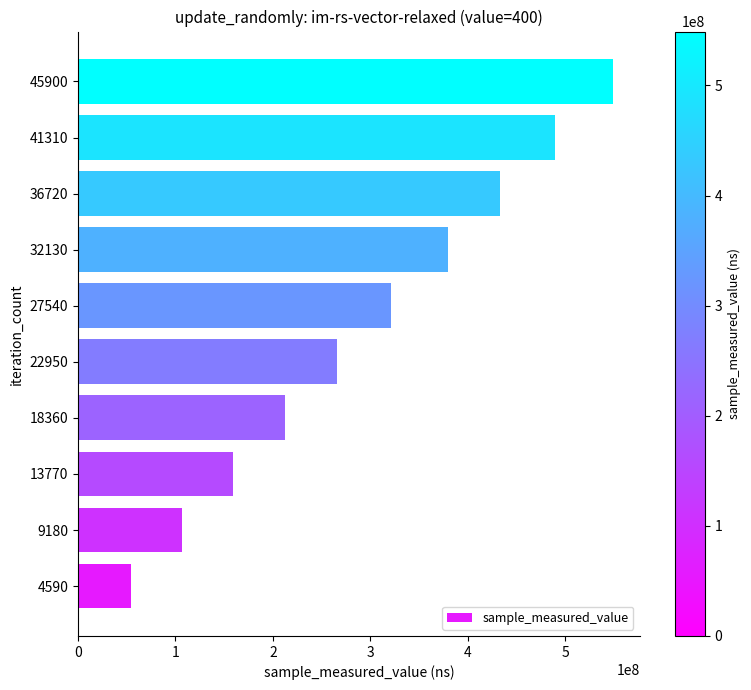

The value at 4590 is 11545063. True or false?

False